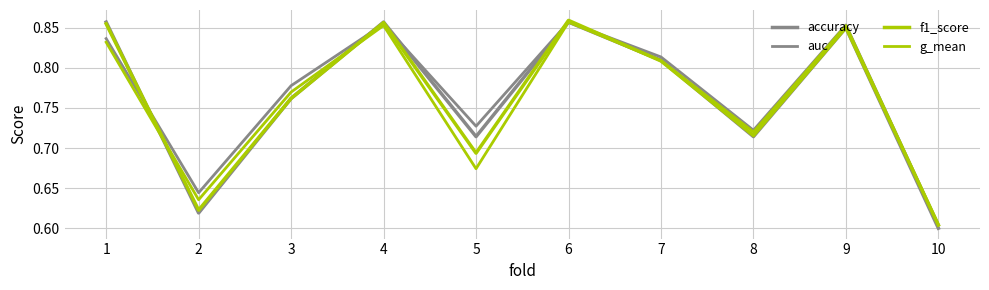

Which category has the lowest value in the g_mean series?

10